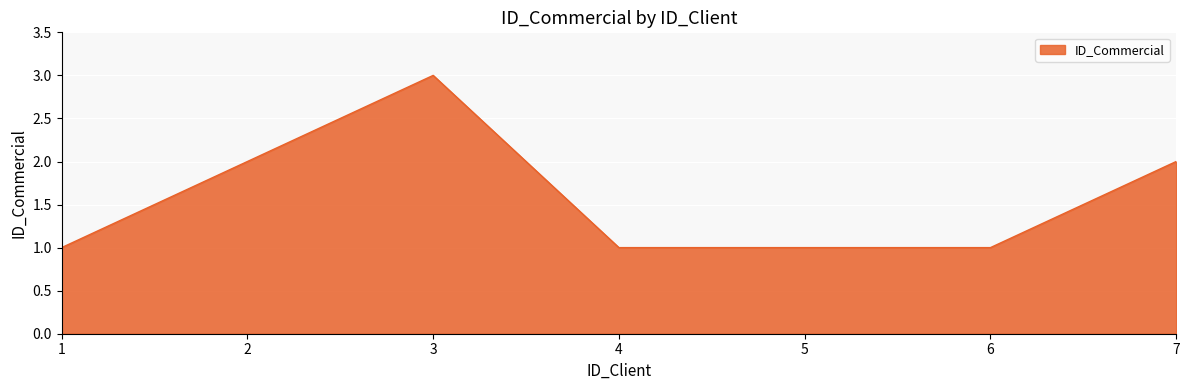

The chart shows a value of 1 at 4. True or false?

True